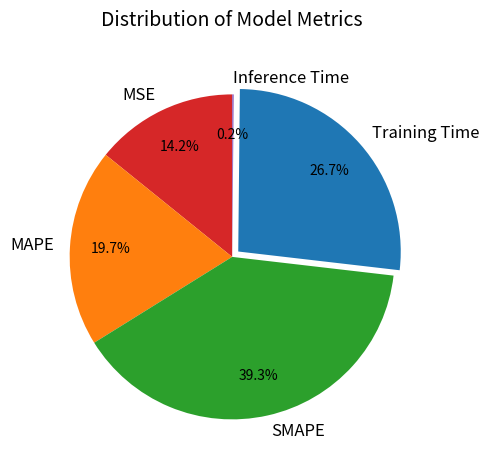

Do MAPE and SMAPE together represent more than half of the pie?

Yes